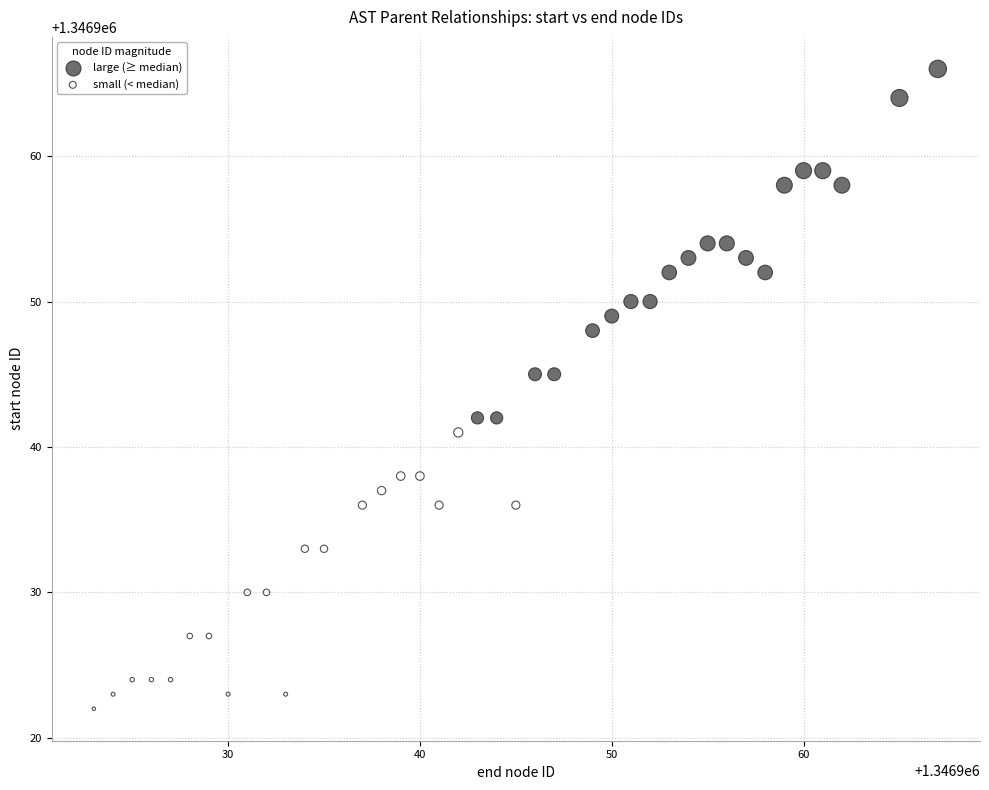

Which series reaches the maximum Y coordinate?

large (≥ median)